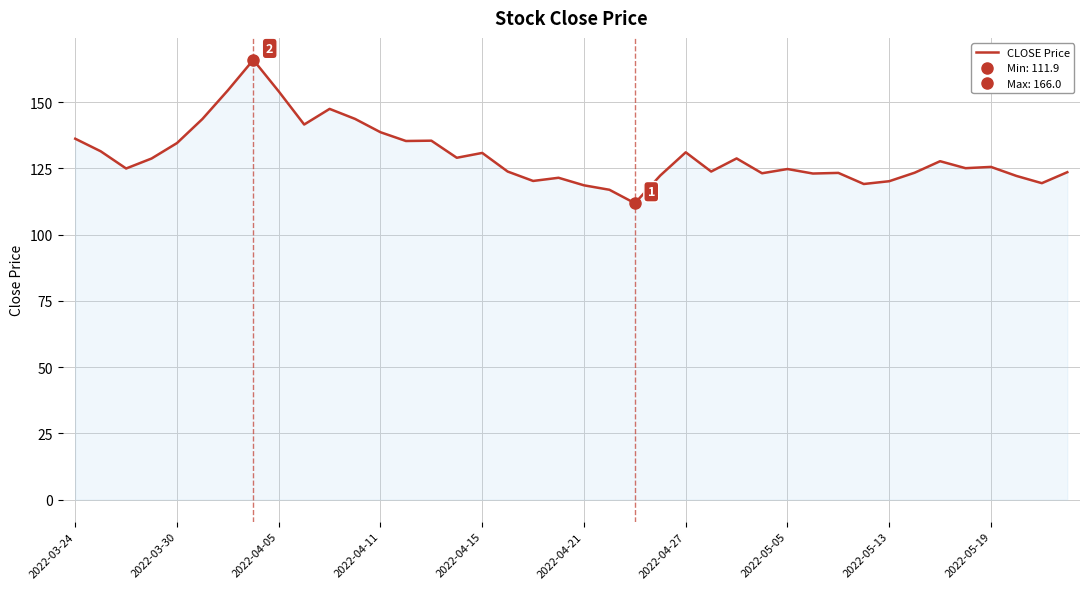

The value of CLOSE Price at 2022-05-05 is 124.8. True or false?

True